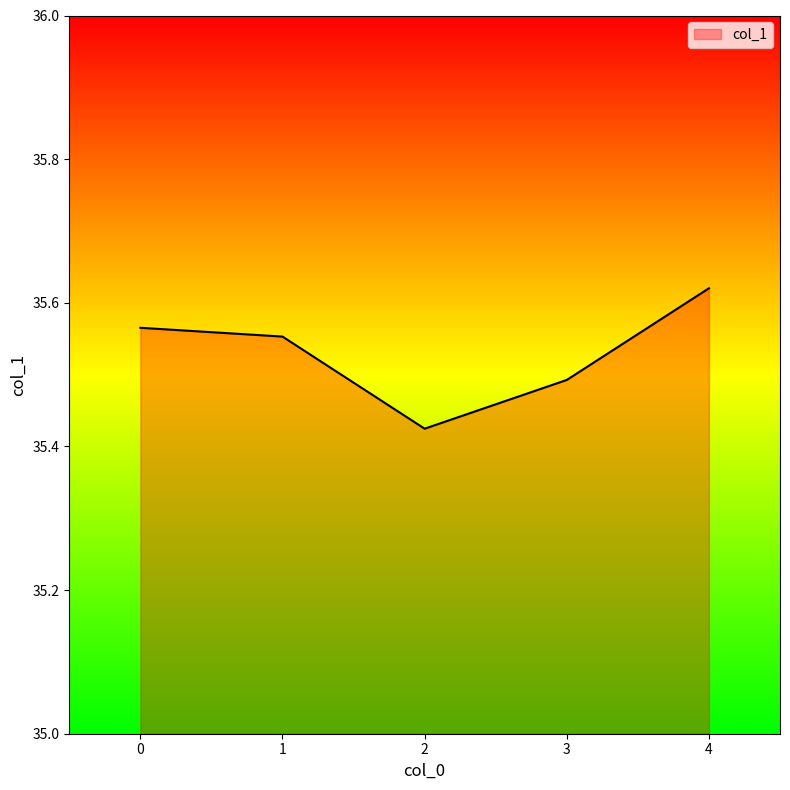

How many values are between 35 and 36?

5